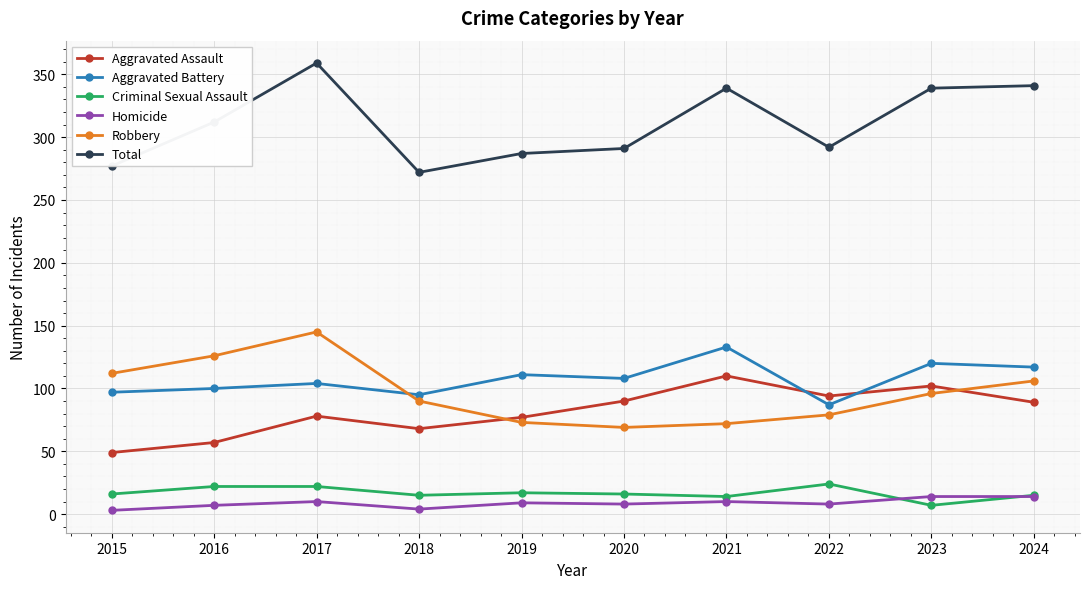

Which category has the highest value across all series?

2017